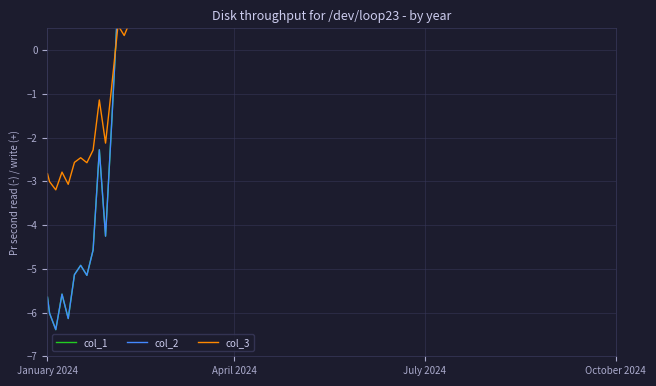

What is the minimum value for col_3?

-3.2